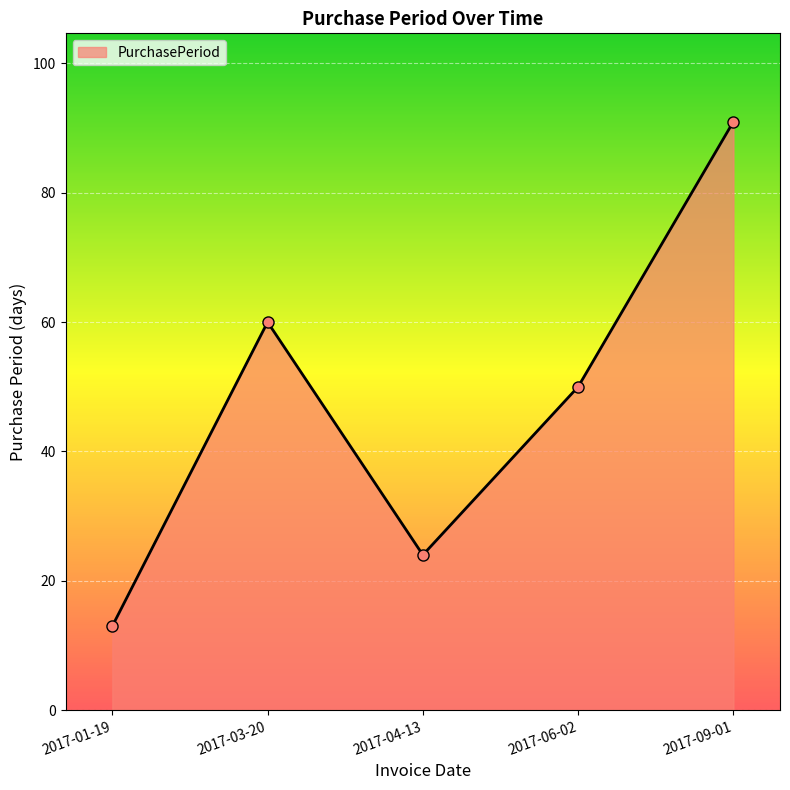

List the labels in order of value, largest first.

2017-09-01, 2017-03-20, 2017-06-02, 2017-04-13, 2017-01-19